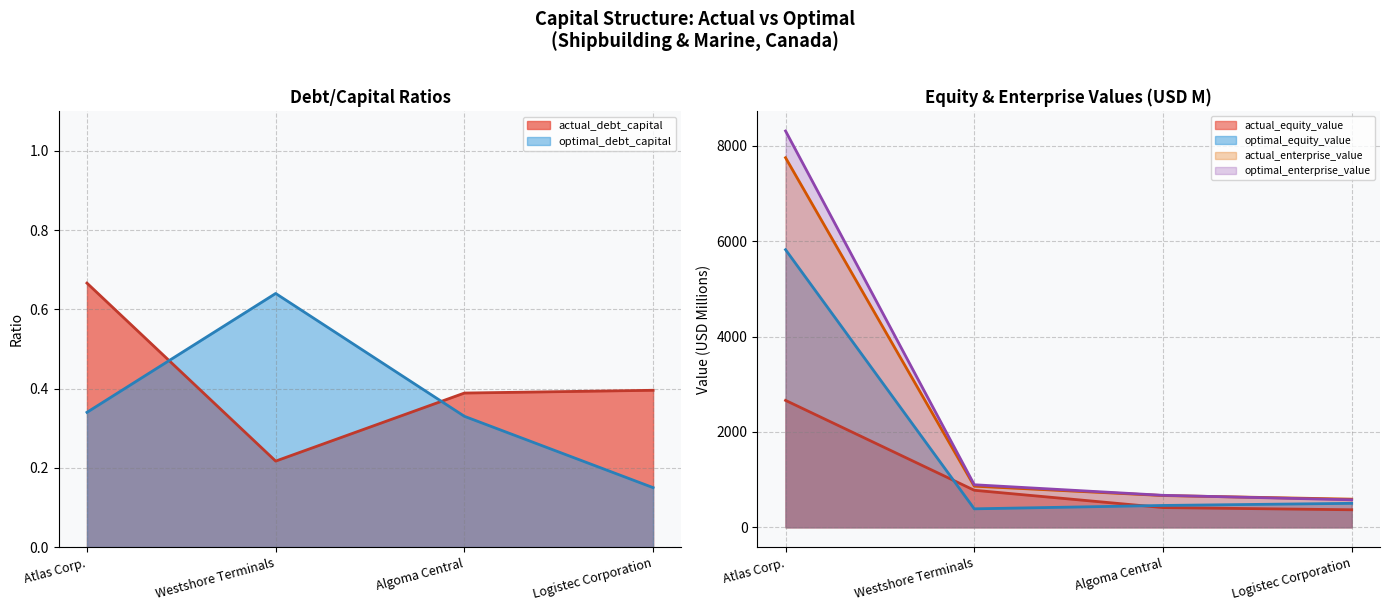

Which series has the largest range (max minus min)?

optimal_enterprise_value